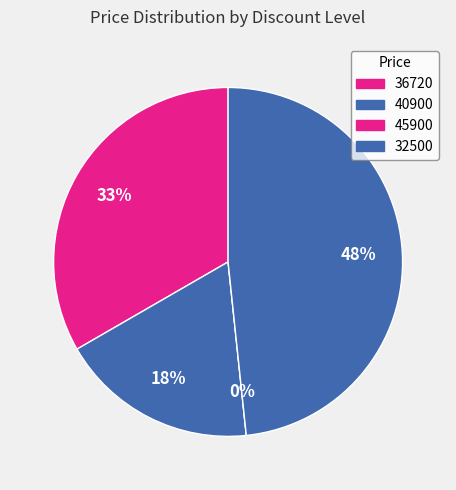

Does 32500 account for over 50% of the chart?

No